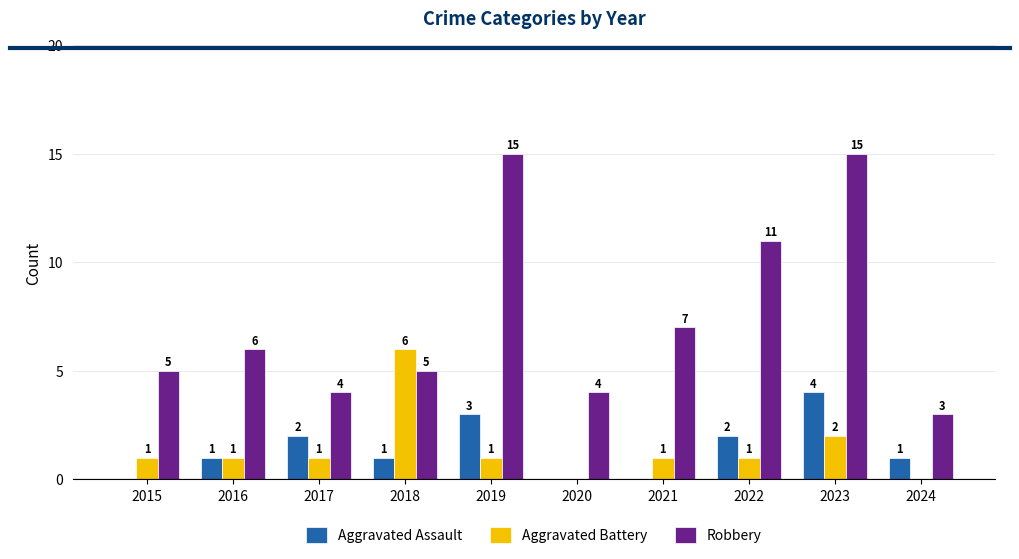

Reading left to right, what are all the values shown in this chart?

Aggravated Assault: 0	1	2	1	3	0	0	2	4	1
Aggravated Battery: 1	1	1	6	1	0	1	1	2	0
Robbery: 5	6	4	5	15	4	7	11	15	3